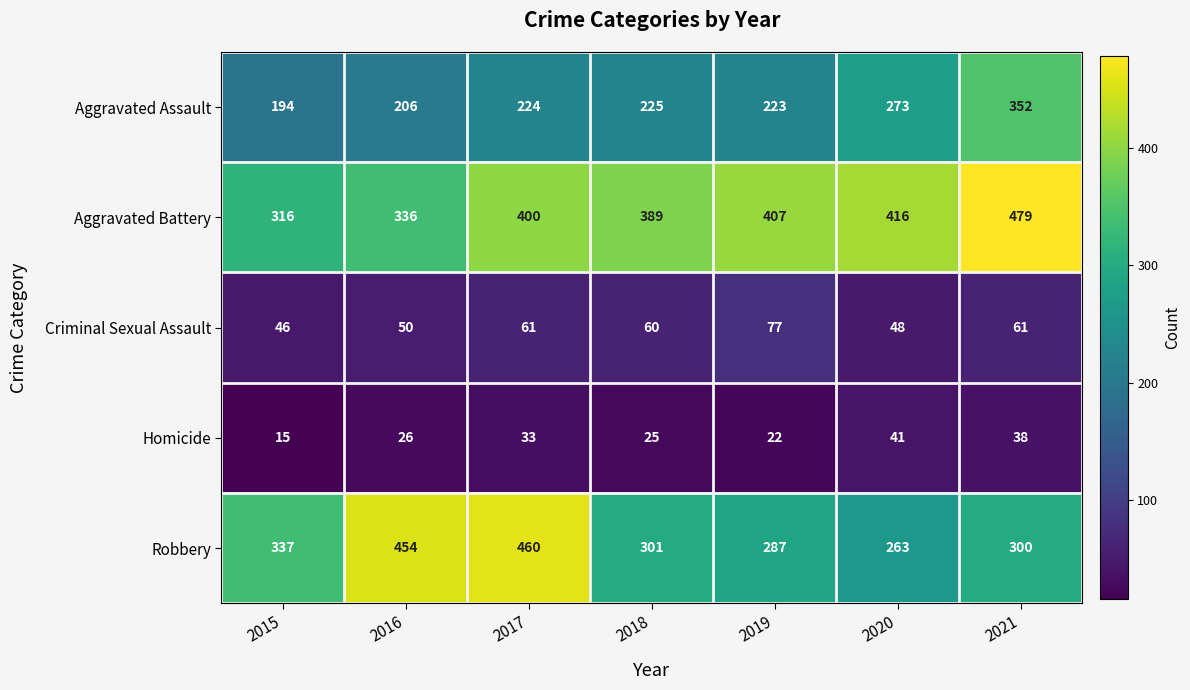

Between 2020 and 2021, which series saw the biggest shift?

Aggravated Assault